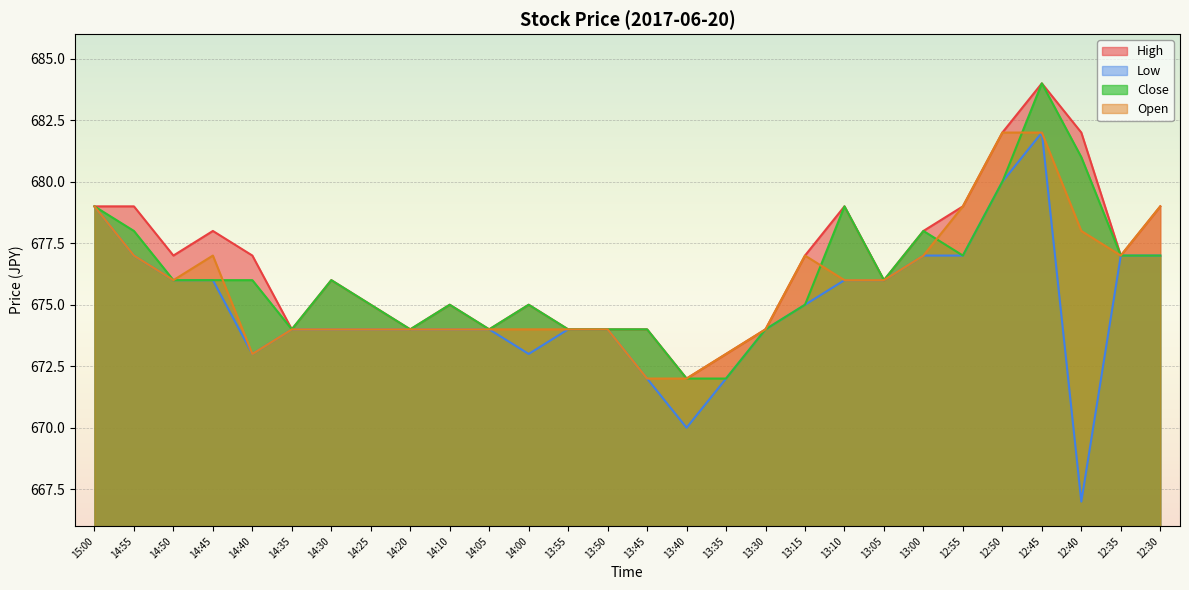

True or false: High and Low intersect in this chart.

False